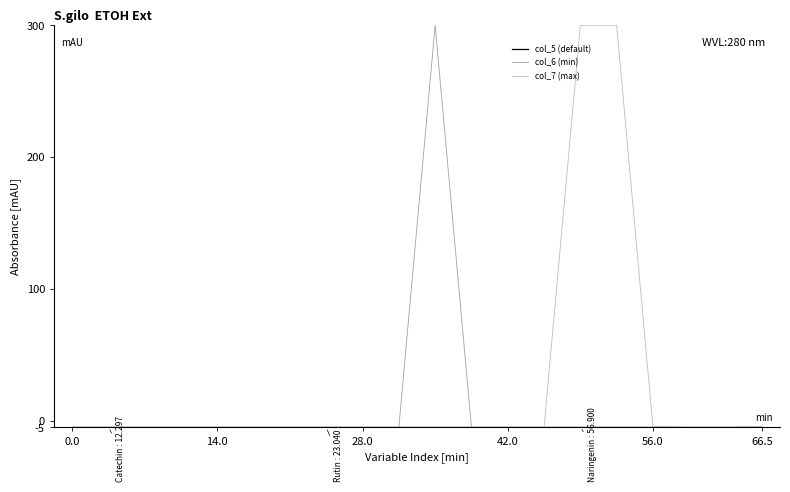

Which series has the largest total across all categories?

col_7 (max)